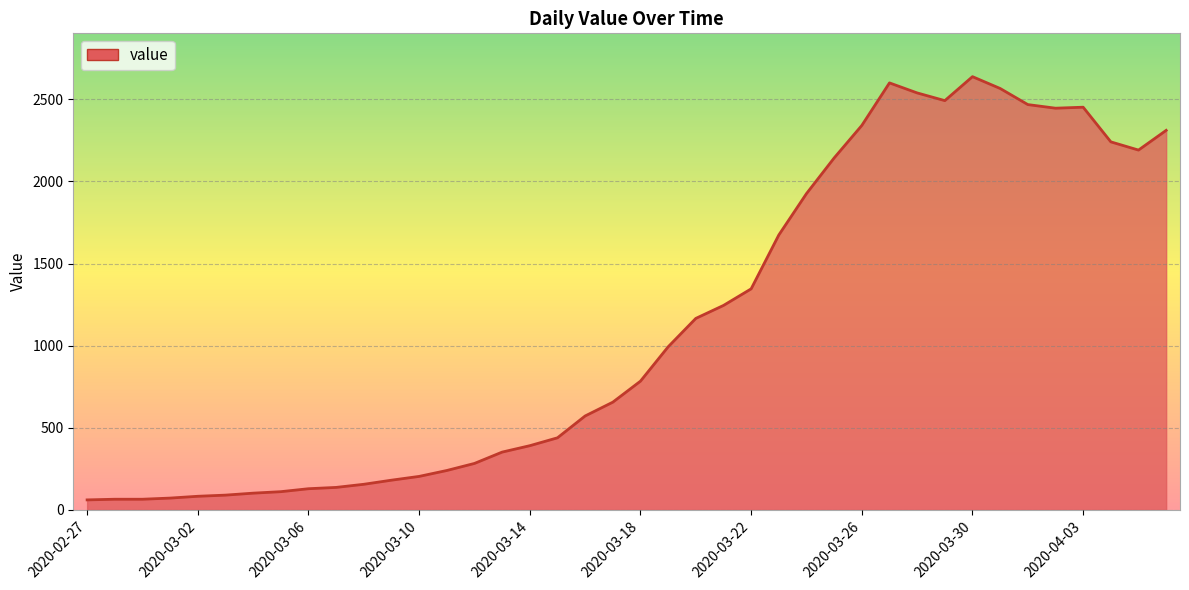

What is the maximum value shown in the chart?

2638